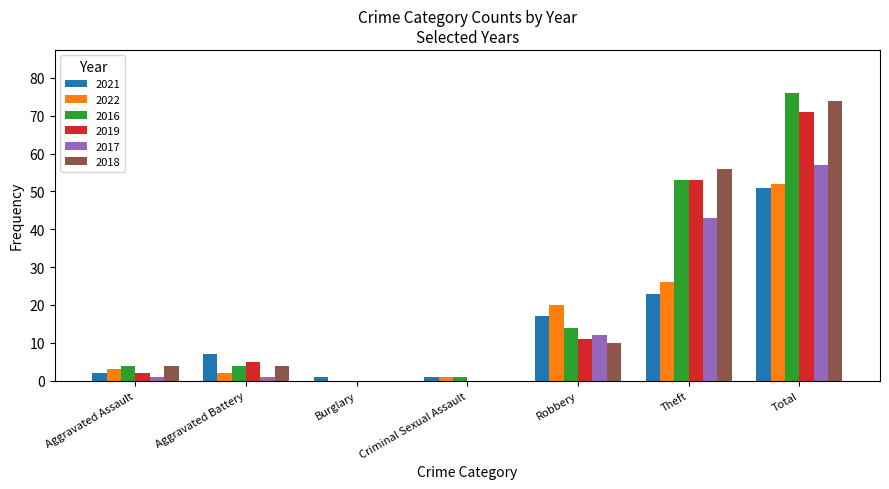

What is the sum of the 2019 values at Robbery and Theft?

64